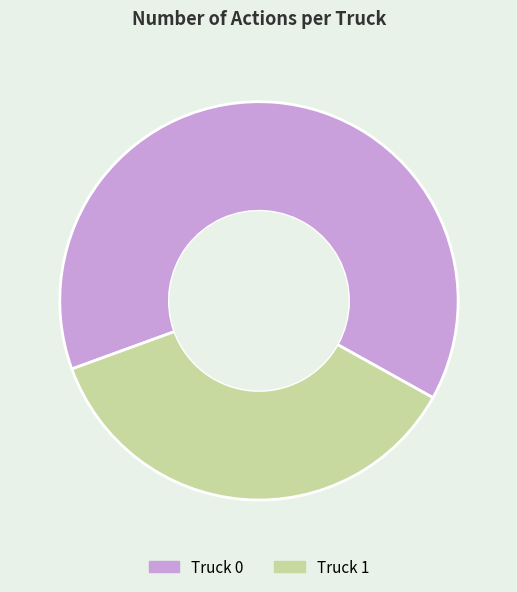

Approximately how many times larger is the value at Truck 1 compared to Truck 0?

0.6